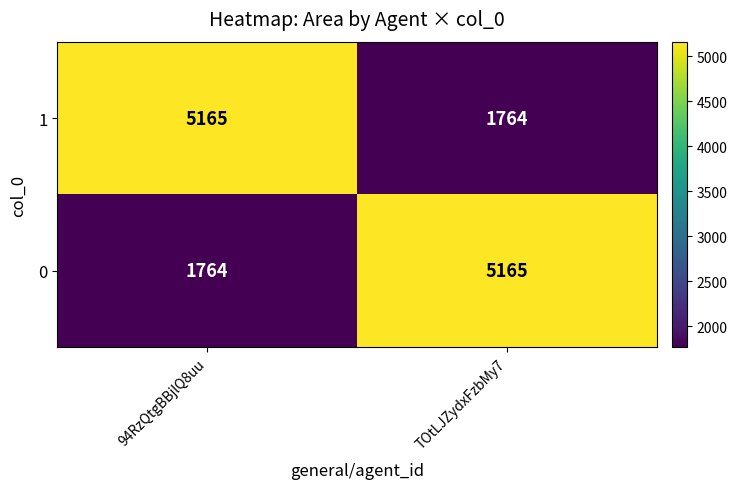

Rank the categories by 1 value from lowest to highest.

TOtLJZydxFzbMy7, 94RzQtgBBjlQ8uu